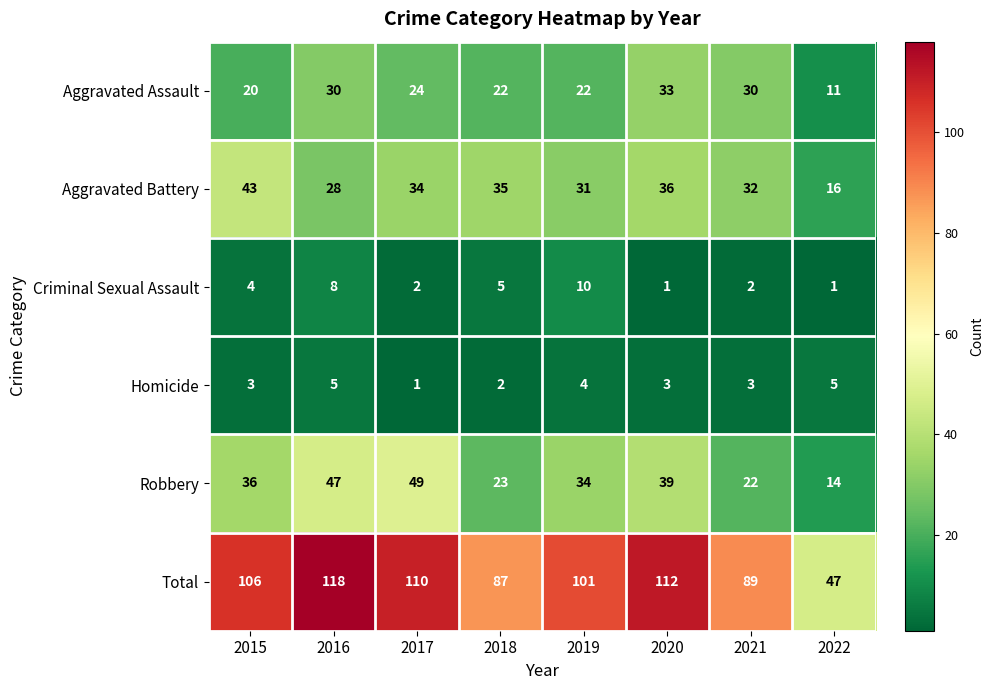

Which category has the highest value across all series?

2016